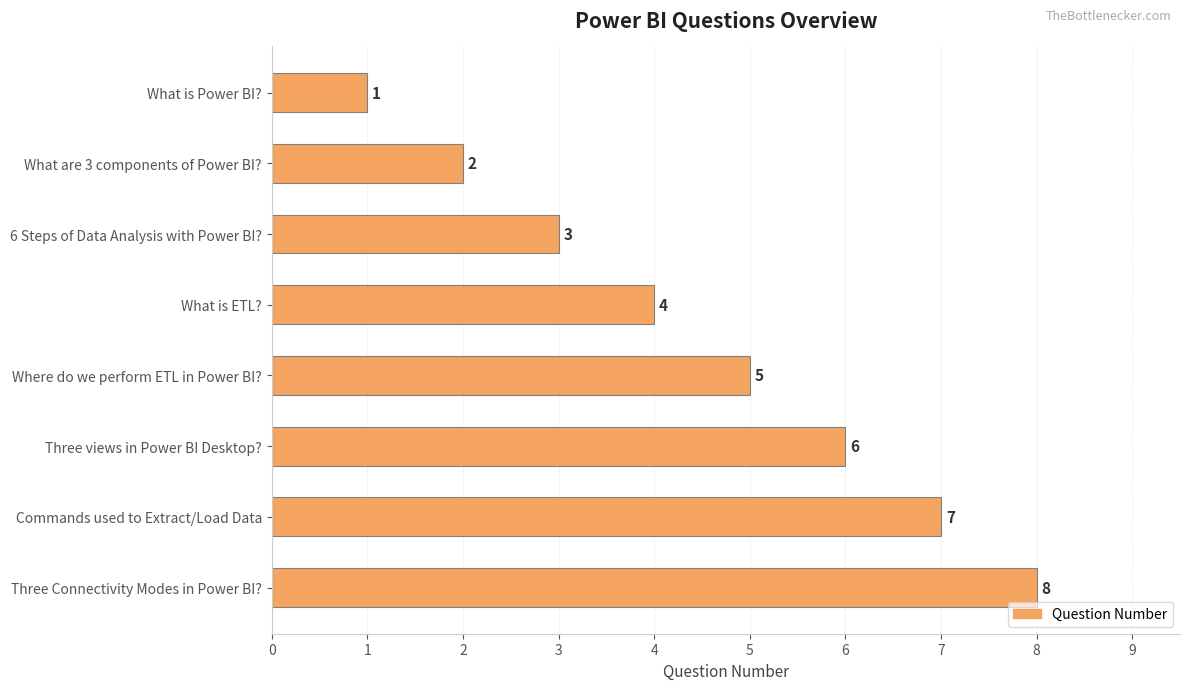

Are the bars horizontal?

Yes